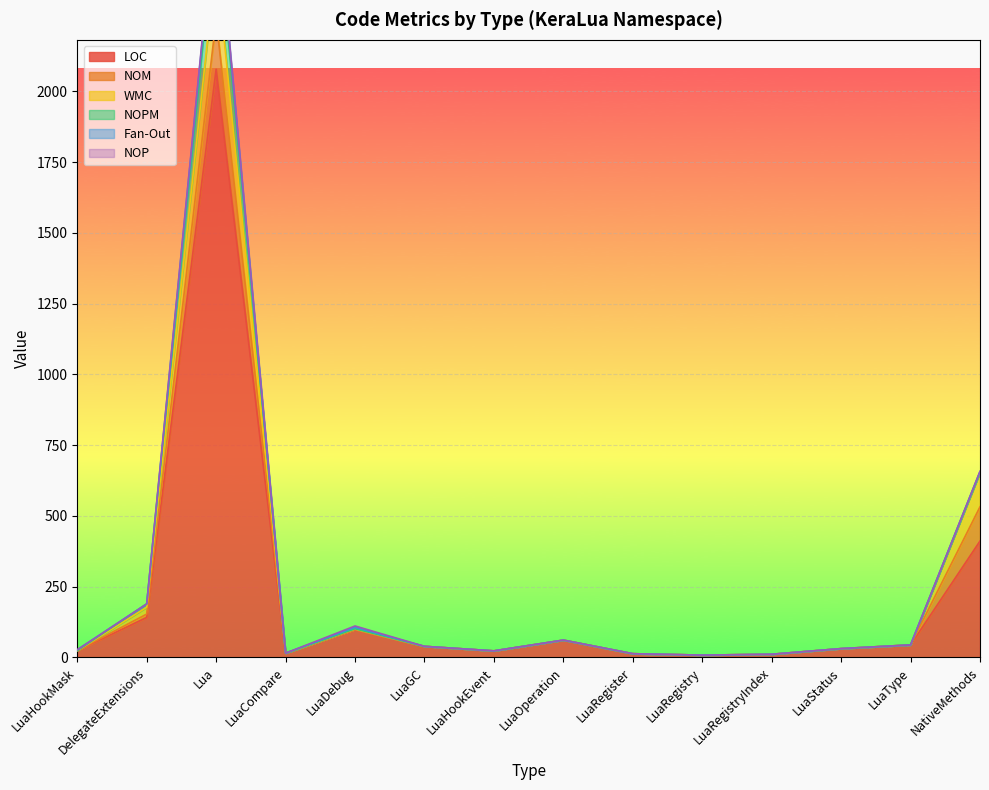

What is the difference between the maximum and minimum values in the NOPM series?

174